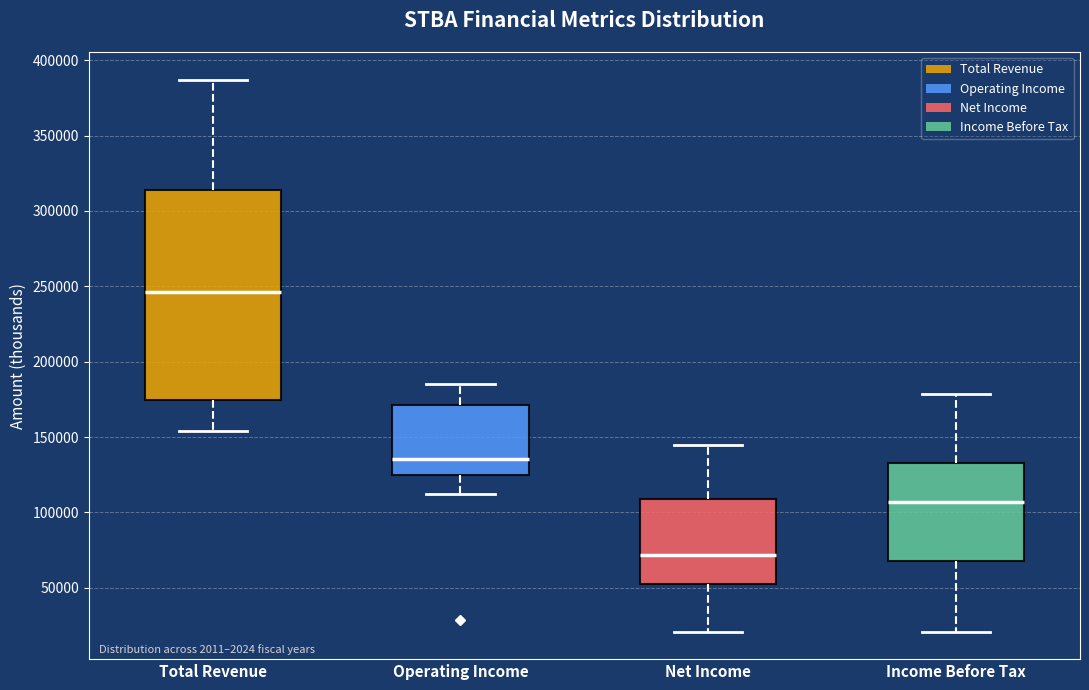

Reading left to right, transcribe this box plot: for each box, give where its median line is, the range the box spans, and where its two whiskers end, as read against the y-axis. The values are not printed on the chart, so give them approximately, as read against the axis.

Total Revenue: median 245000, box 175000 to 315000, whiskers 155000 to 385000
Operating Income: median 135000, box 125000 to 170000, whiskers 110000 to 185000
Net Income: median 70000, box 50000 to 110000, whiskers 20000 to 145000
Income Before Tax: median 105000, box 70000 to 135000, whiskers 20000 to 180000